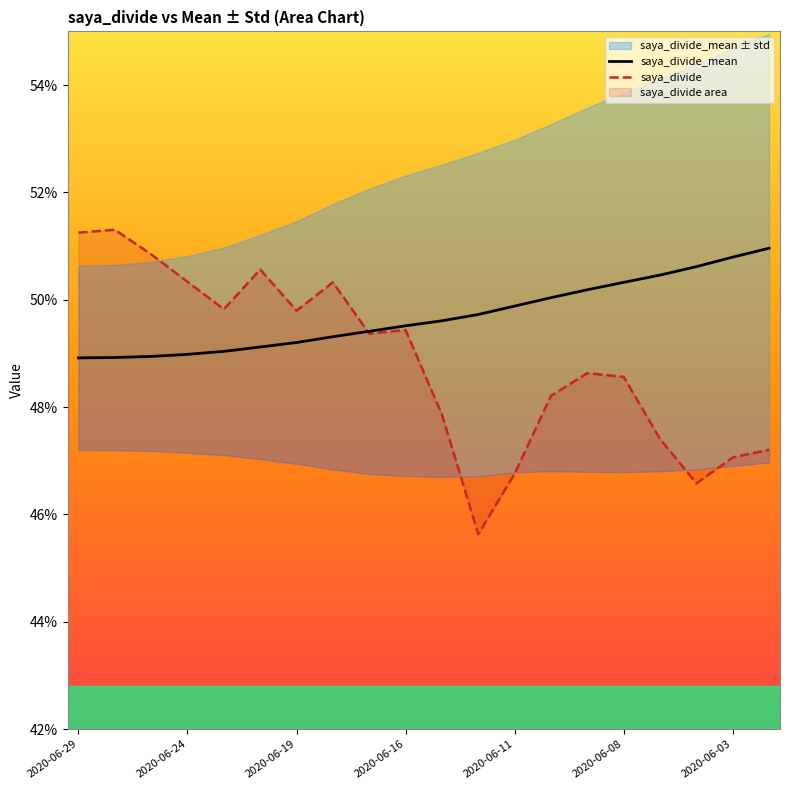

What is the average value of the saya_divide series?

0.5